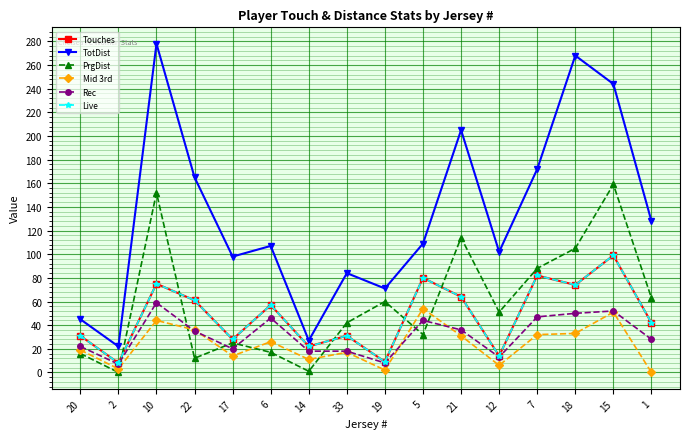

Which label corresponds to the largest value in the chart?

10